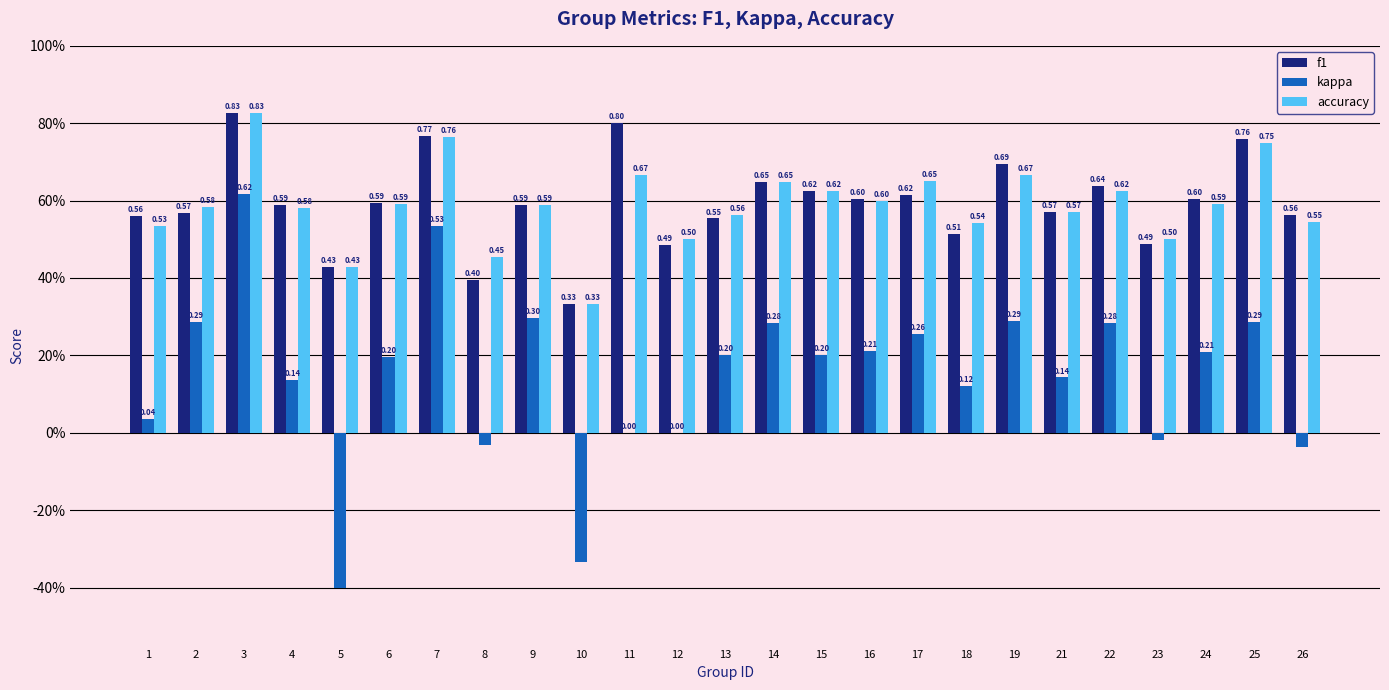

What is the difference between the maximum and minimum values in the kappa series?

1.0